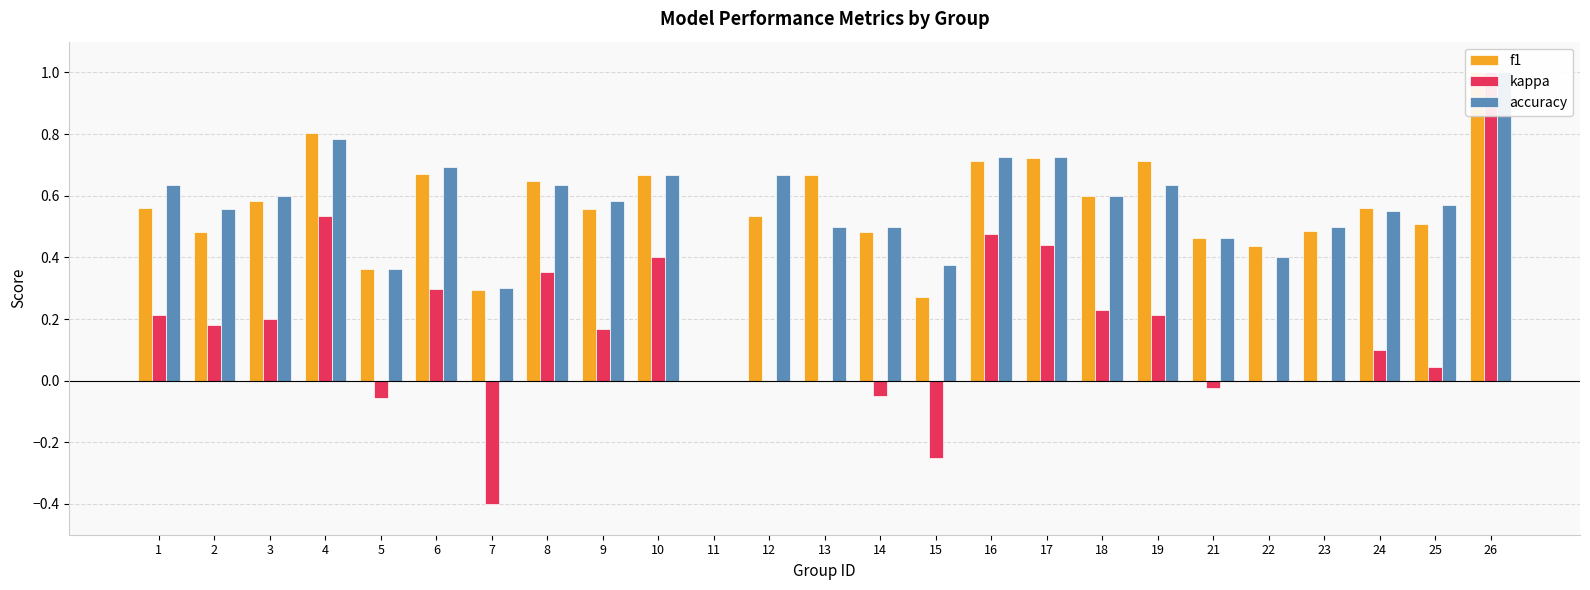

How many bars are there in each group?

3